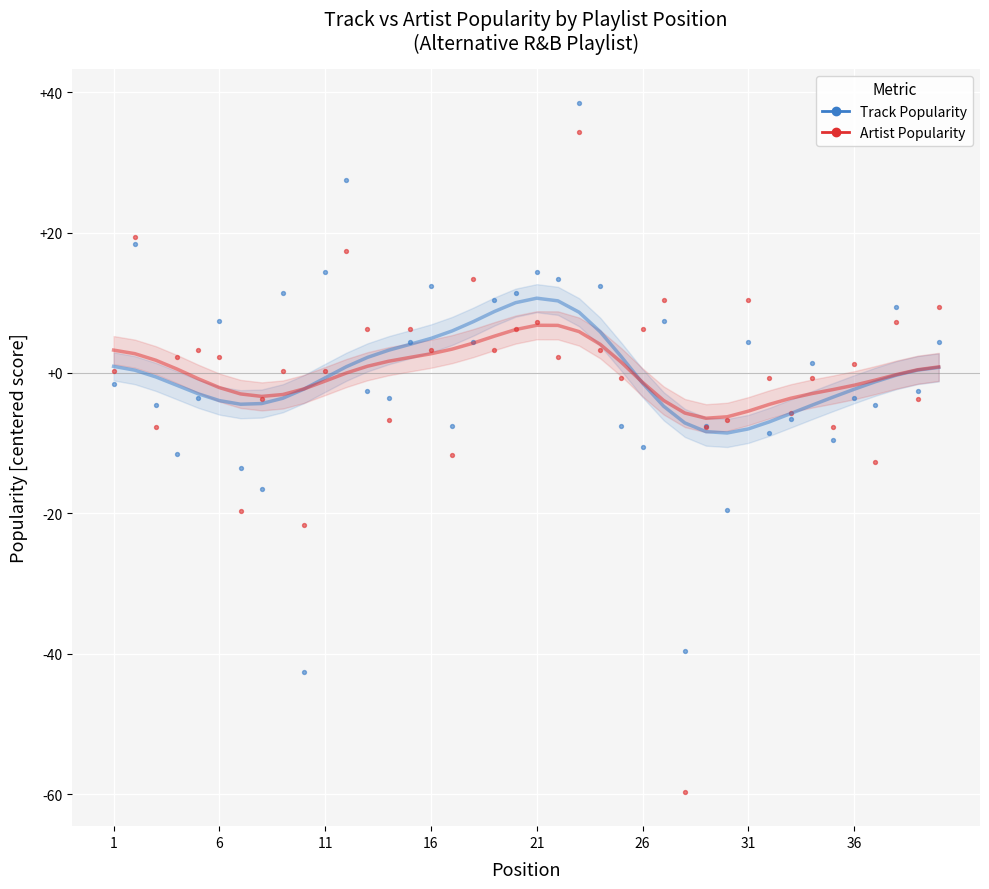

Which series contains the lowest Y value?

Artist Popularity